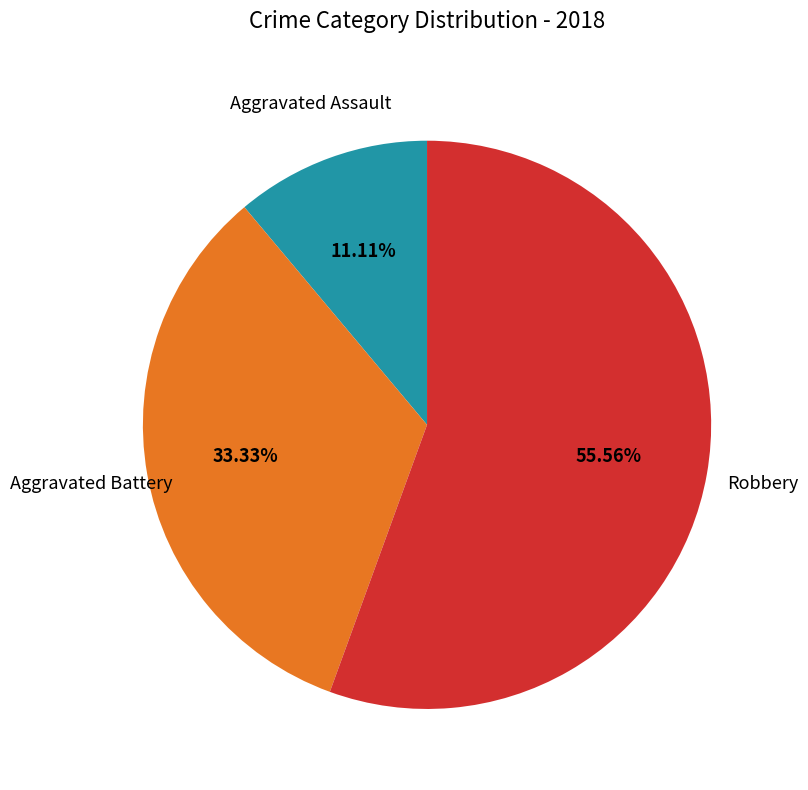

Does any single category account for the majority?

Yes